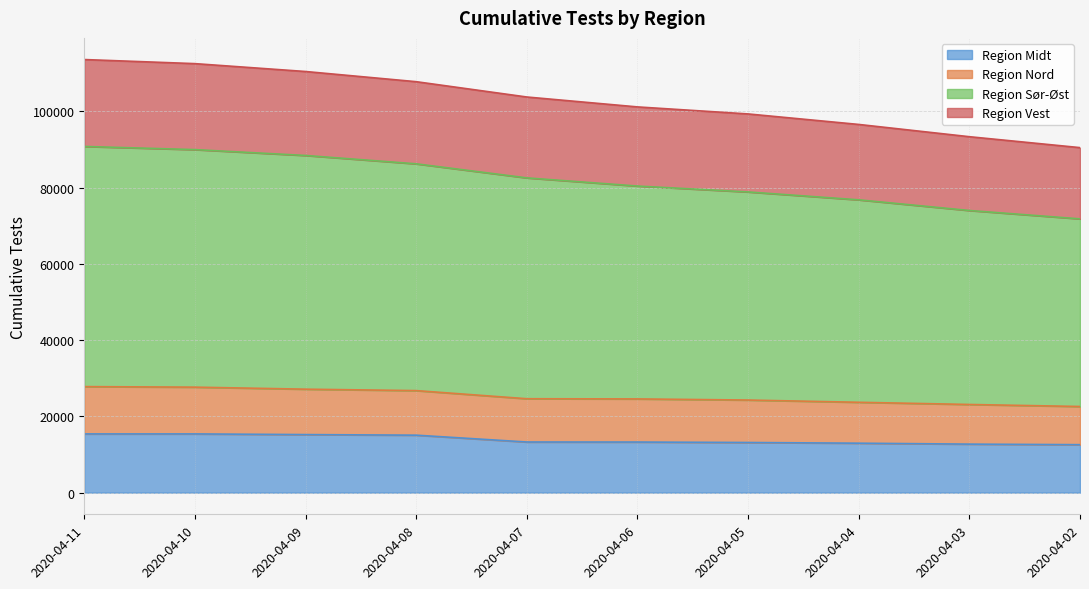

What is the maximum value for Region Midt?

15399